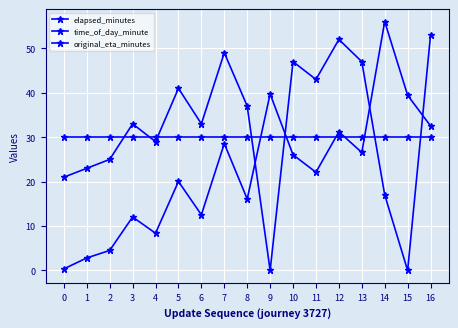

What is the value of the time_of_day_minute point at the 3rd from the left?

25.0